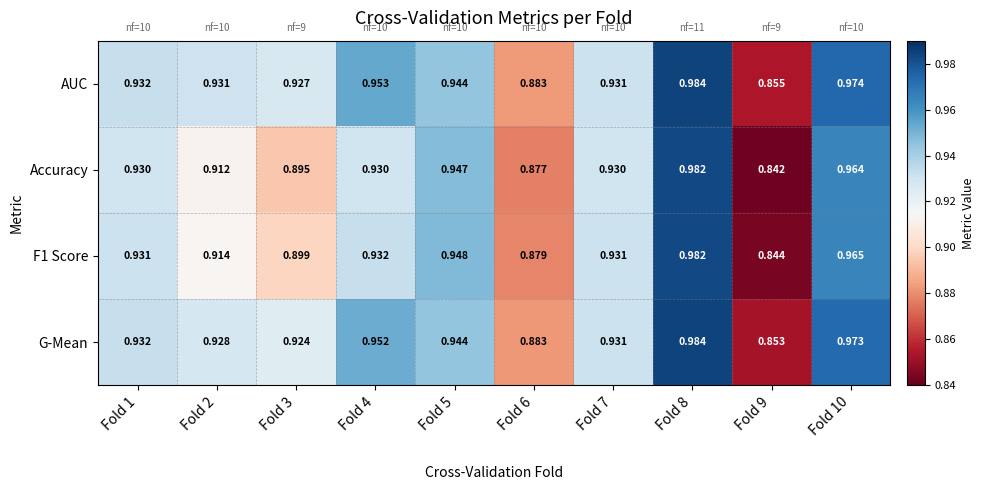

Which series has the widest spread of values?

Accuracy